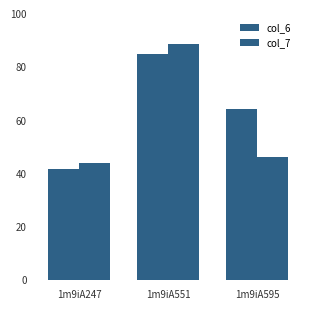

What is the difference between the col_7 values at 1m9iA247 and 1m9iA595?

2.0